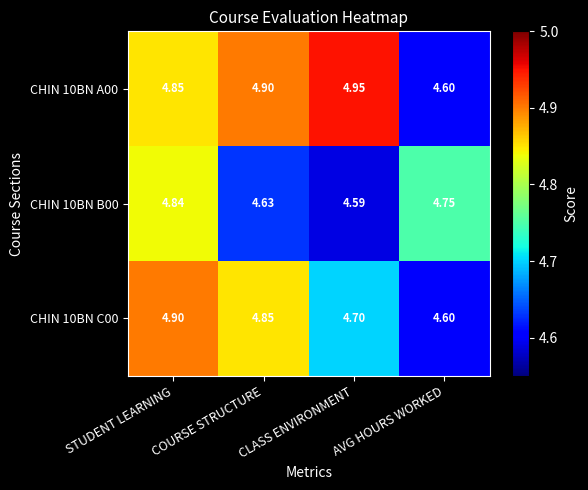

Which category has the lowest value in the CHIN 10BN B00 series?

CLASS ENVIRONMENT